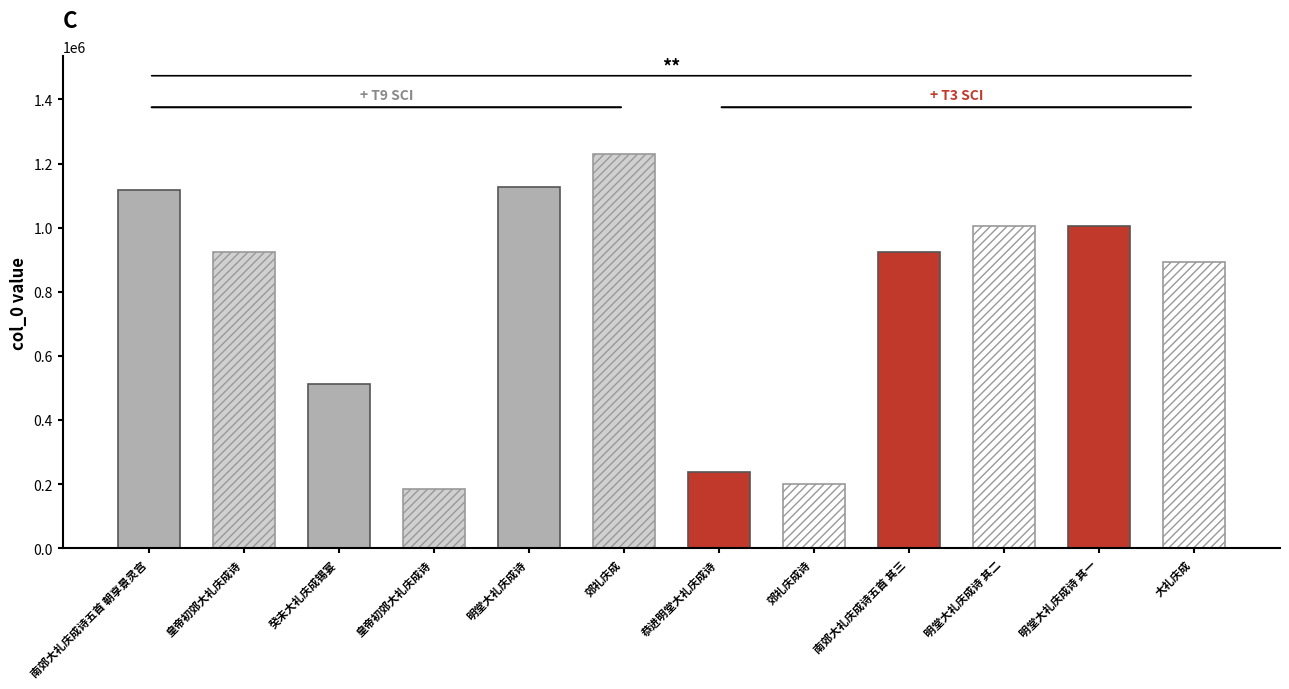

How many distinct data groups are displayed?

1